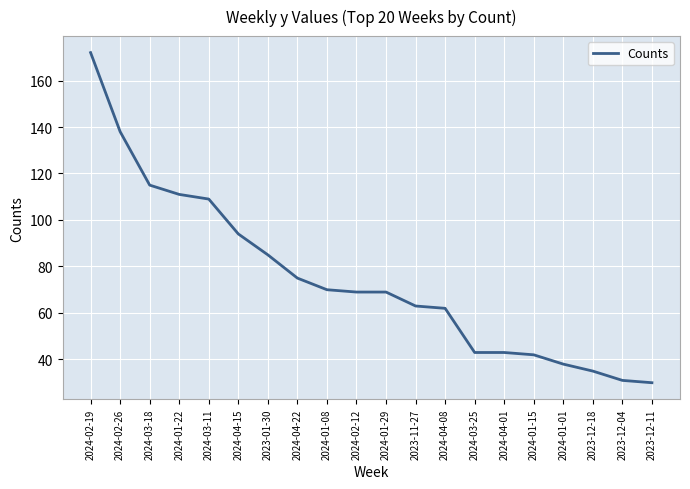

What is the maximum value shown in the chart?

172